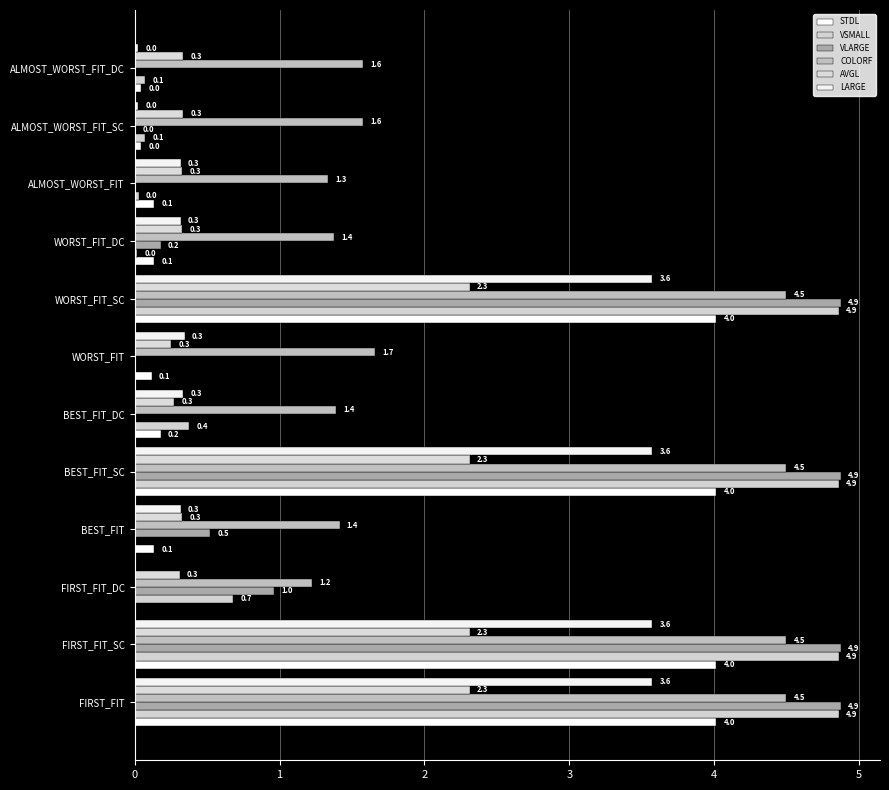

At how many categories does at least one series exceed 2?

4